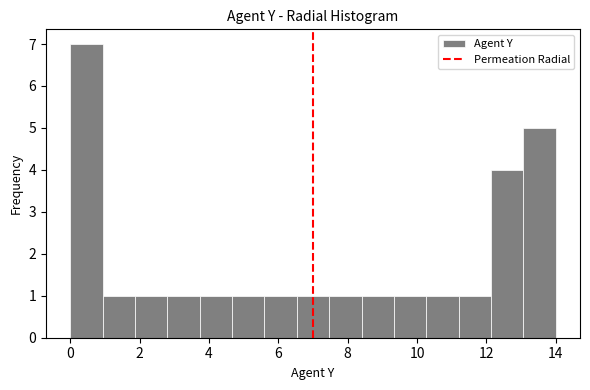

Reading left to right, transcribe this chart: for each bar, give the range it covers on the x-axis and its height. Neither the bar edges nor the heights are printed on the chart, so give them approximately, as read against the axes.

0.0 to 1.0: 7
1.0 to 1.8: 1
1.8 to 2.8: 1
2.8 to 3.8: 1
3.8 to 4.6: 1
4.6 to 5.6: 1
5.6 to 6.6: 1
6.6 to 7.4: 1
7.4 to 8.4: 1
8.4 to 9.4: 1
9.4 to 10.2: 1
10.2 to 11.2: 1
11.2 to 12.2: 1
12.2 to 13.0: 4
13.0 to 14.0: 5